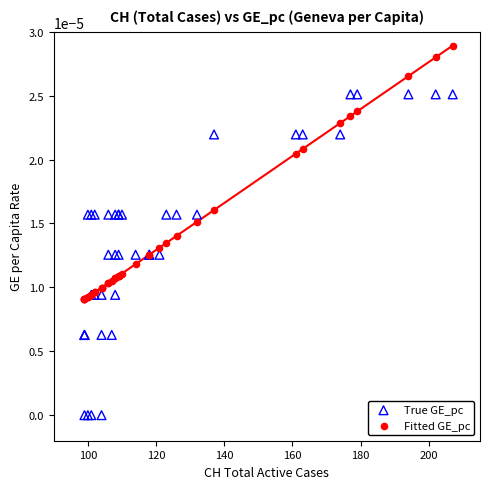

Which series has the widest spread of Y values?

True GE_pc